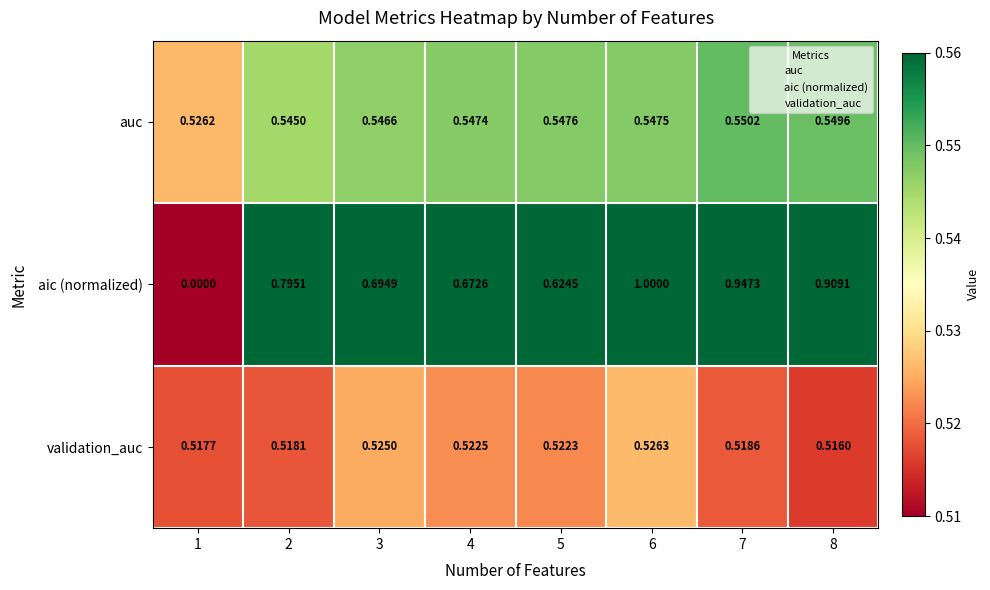

Rank the series by their maximum value, from highest to lowest.

aic (normalized), auc, validation_auc